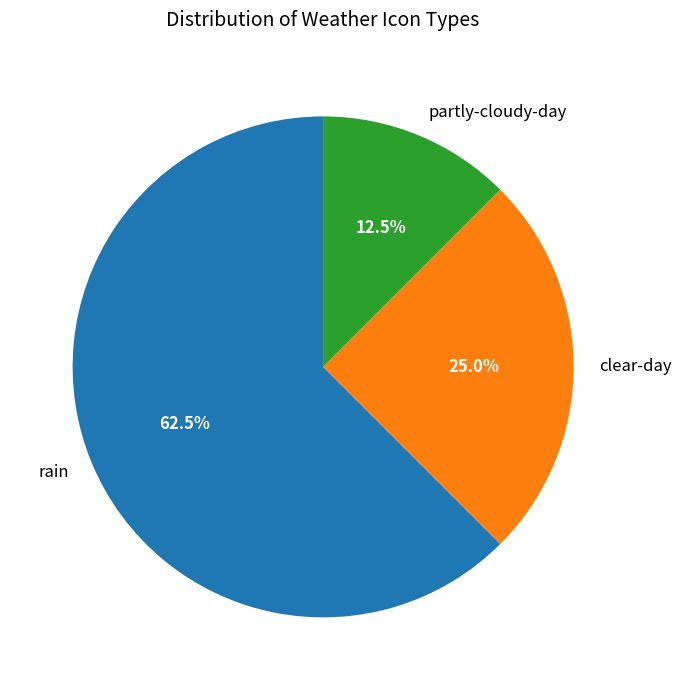

To the nearest percent, what portion does clear-day represent?

25%